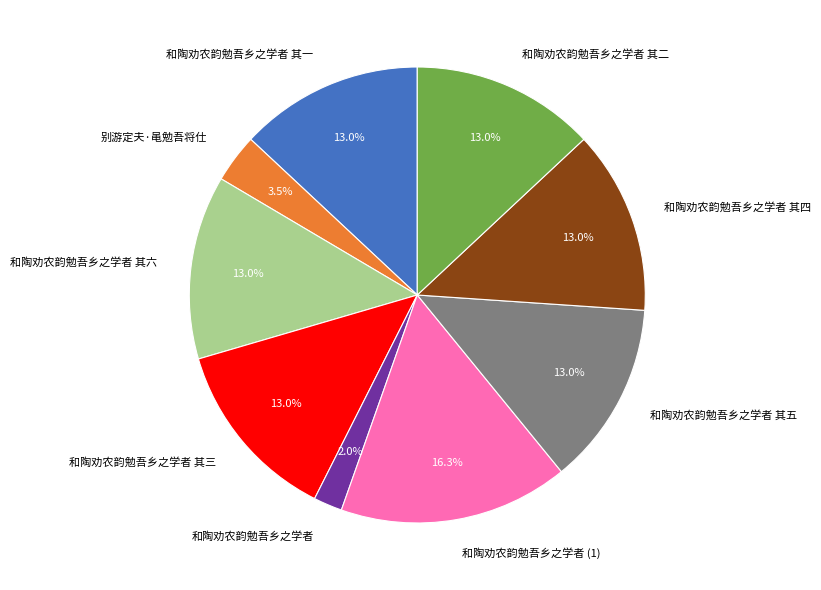

Is there a majority slice in this chart?

No